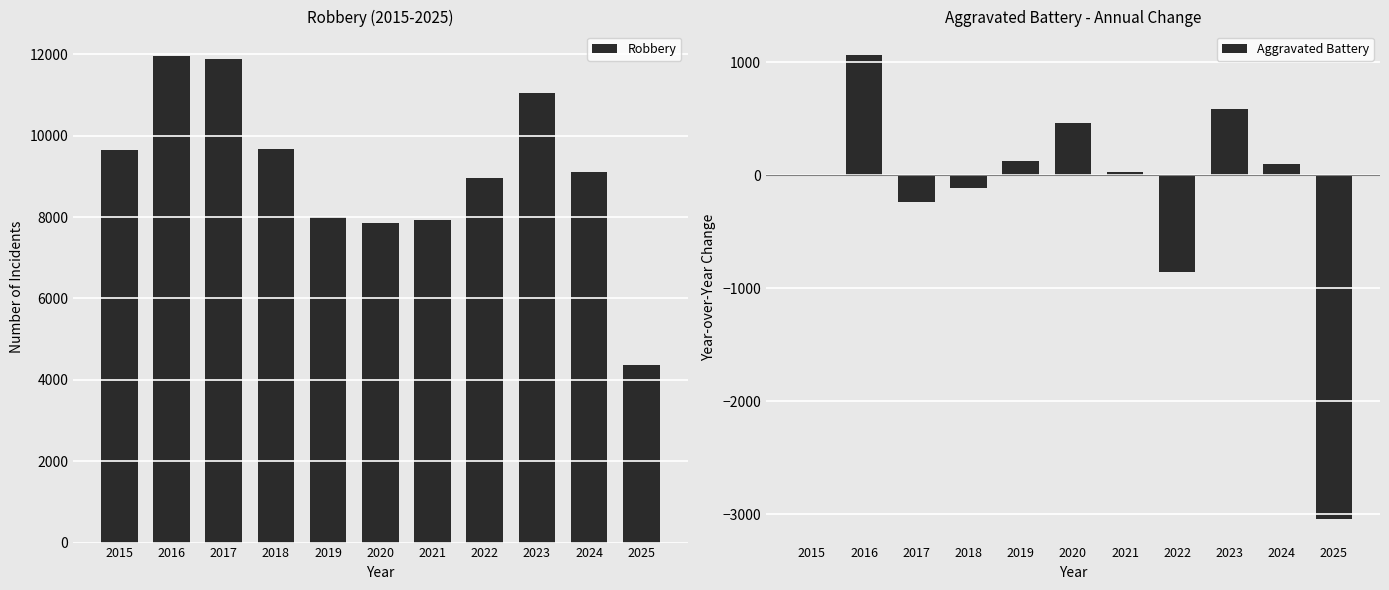

Reading left to right, extract all data points from this chart.

Robbery: 2015=9638	2016=11960	2017=11881	2018=9681	2019=7995	2020=7855	2021=7920	2022=8964	2023=11052	2024=9116	2025=4357
Aggravated Battery: 2015=0	2016=1067	2017=-240	2018=-111	2019=124	2020=462	2021=28	2022=-853	2023=585	2024=102	2025=-3045